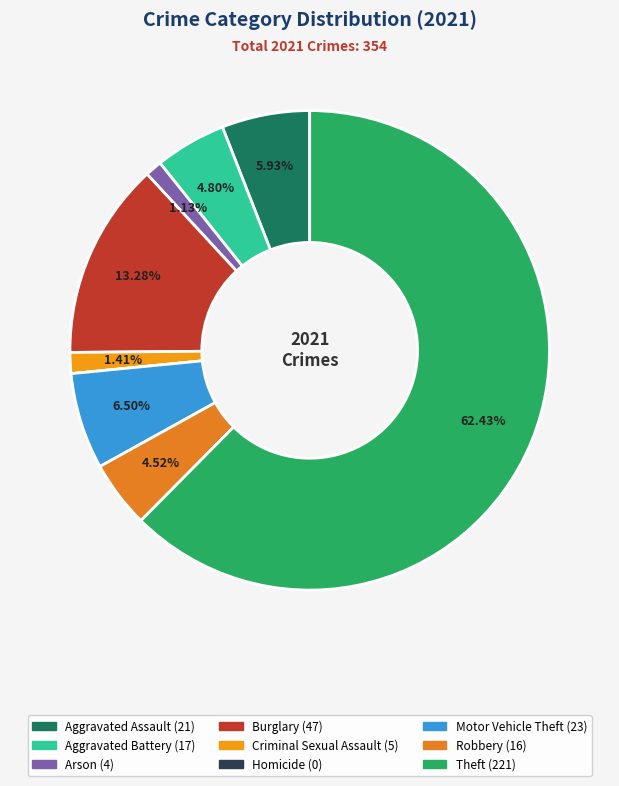

How many slices are in this pie chart?

9